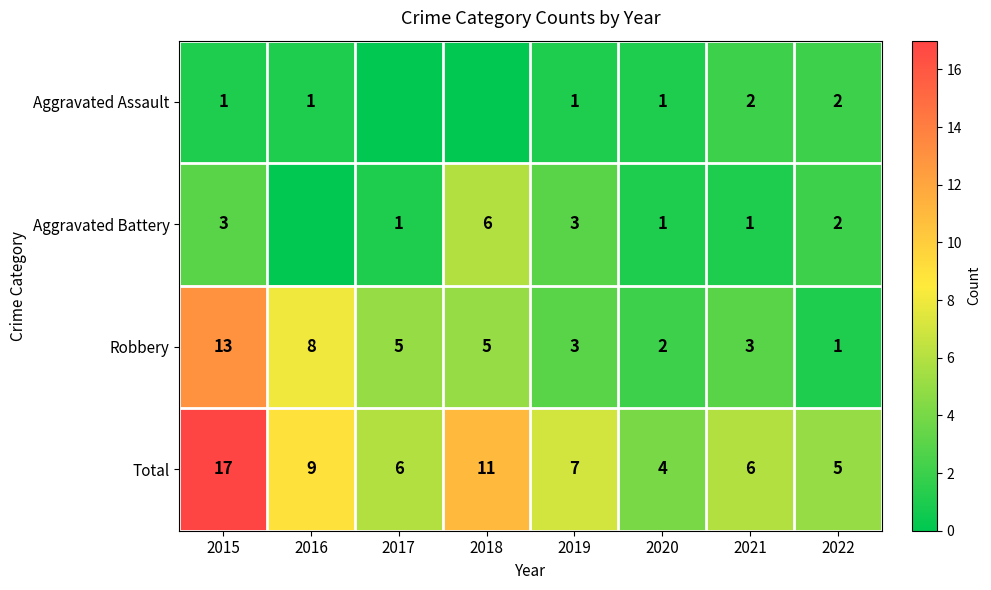

True or false: Robbery has a value of 1 at 2020.

False